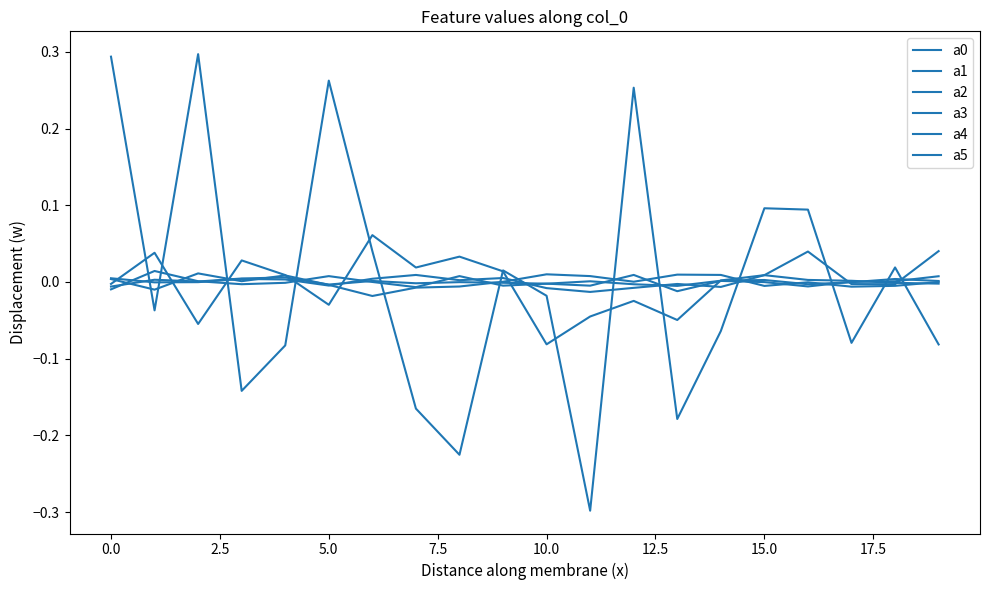

In a5, how many points are lower than both neighbors (excluding endpoints)?

6